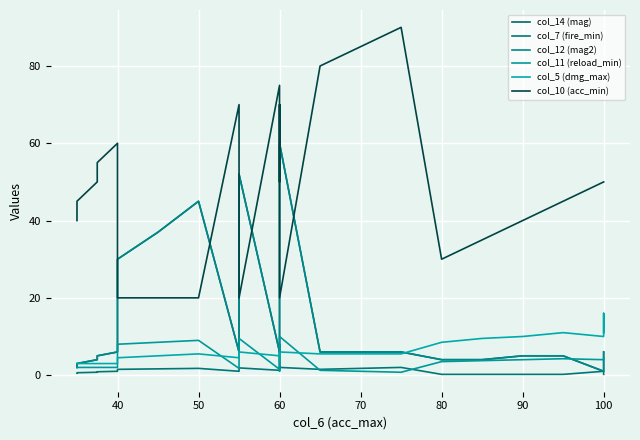

In col_12 (mag2), how many points are higher than both neighbors (excluding endpoints)?

3